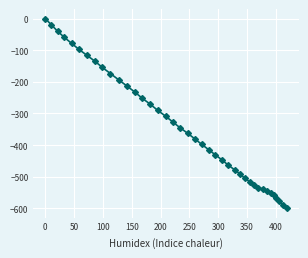

Reading right to left, list all the values displayed in this chart.

-599.3	-588.3	-577.8	-567.7	-558.5	-550.2	-544.1	-539.4	-534.1	-526.3	-516.6	-505.4	-492.4	-478.2	-463.2	-447.3	-431.1	-414.4	-397.4	-380.0	-362.5	-344.9	-326.7	-308.4	-290.1	-270.9	-251.9	-232.1	-212.6	-193.3	-173.8	-154.5	-134.9	-116.0	-97.3	-78.3	-59.2	-39.7	-19.7	0.0